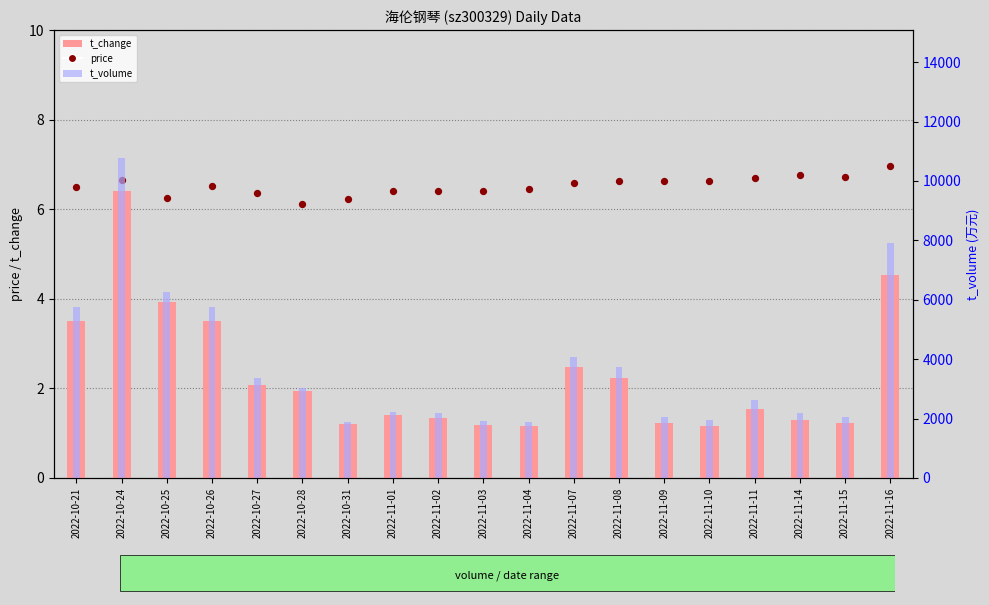

Which series reaches the maximum Y coordinate?

t_volume